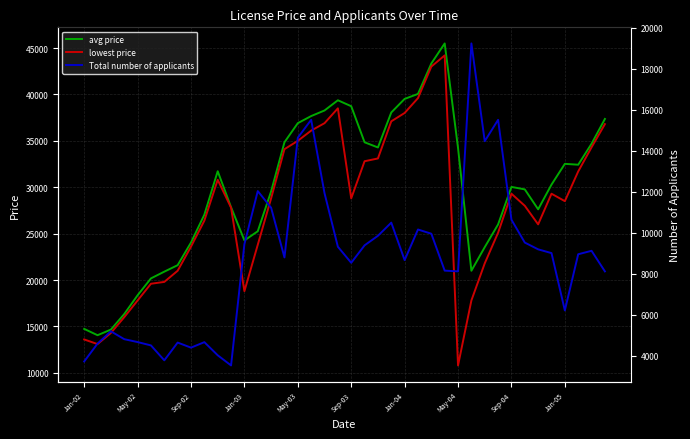

True or false: Total number of applicants and avg price cross at least once.

False